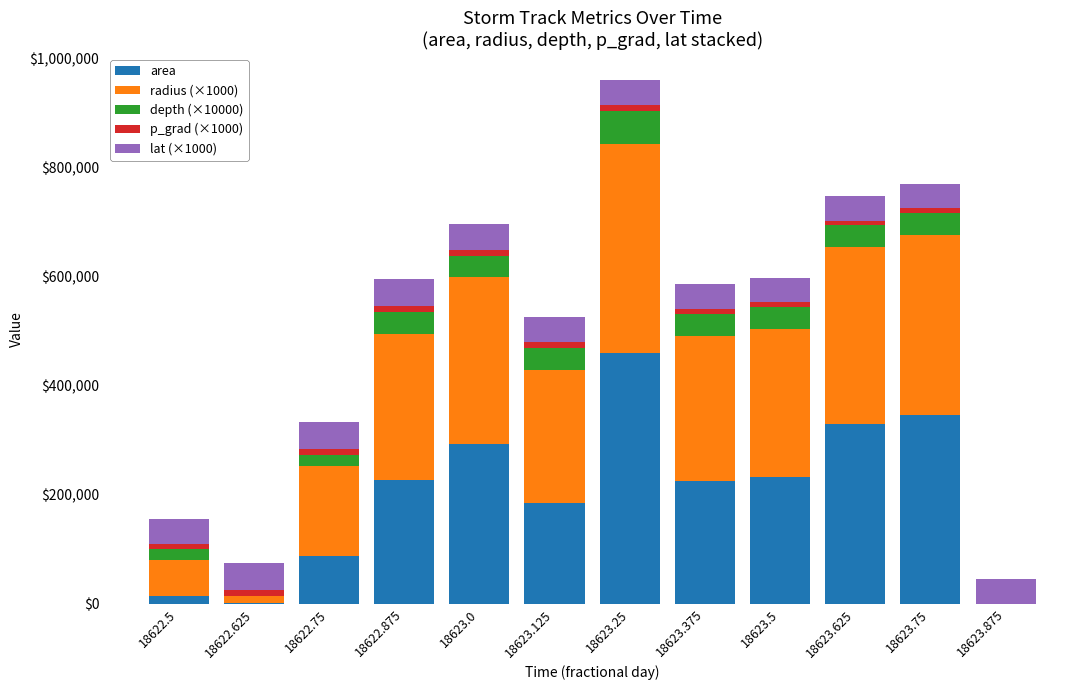

At which category is the sum across all series the highest?

18623.25